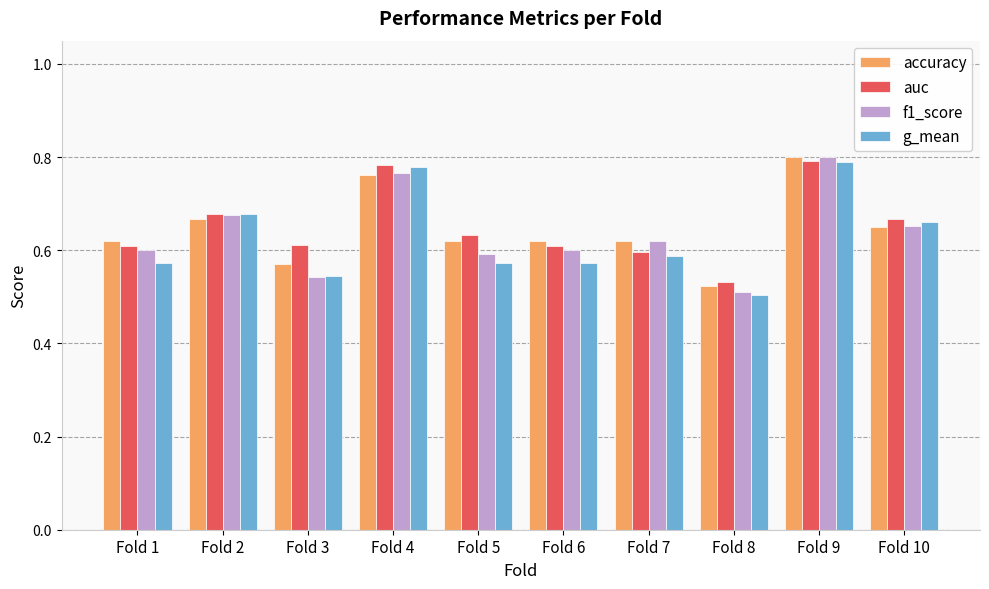

At how many categories does at least one series exceed 0?

10